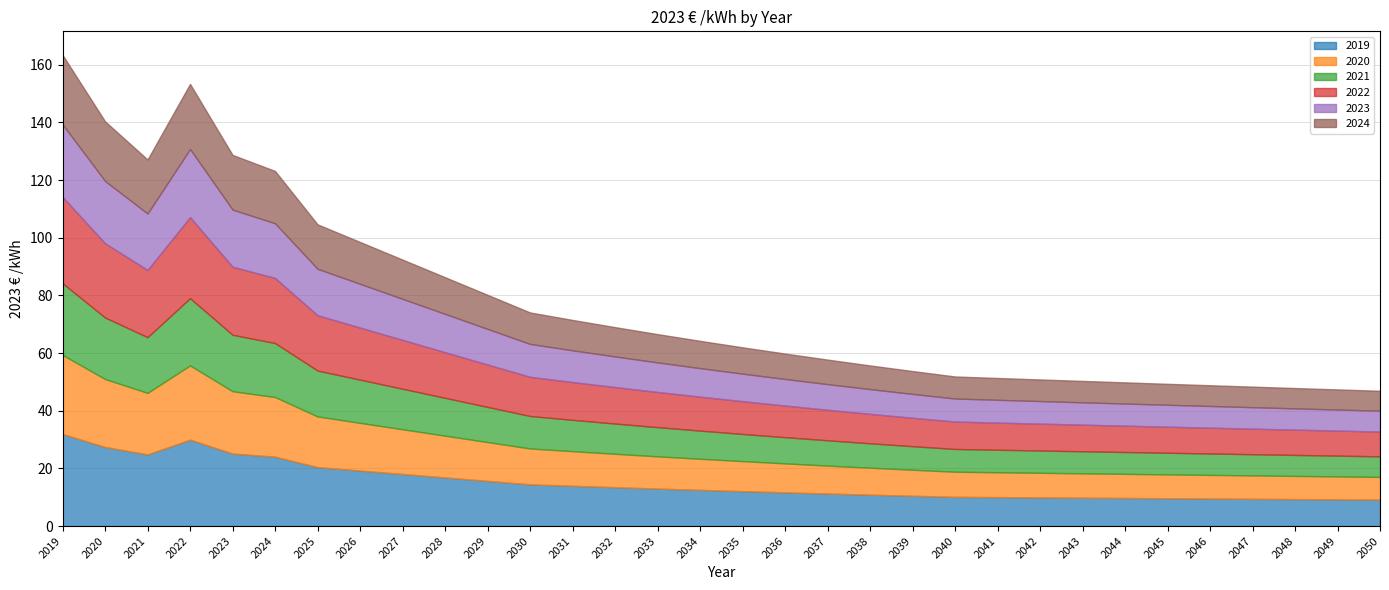

What is the maximum value for 2019?

31.9